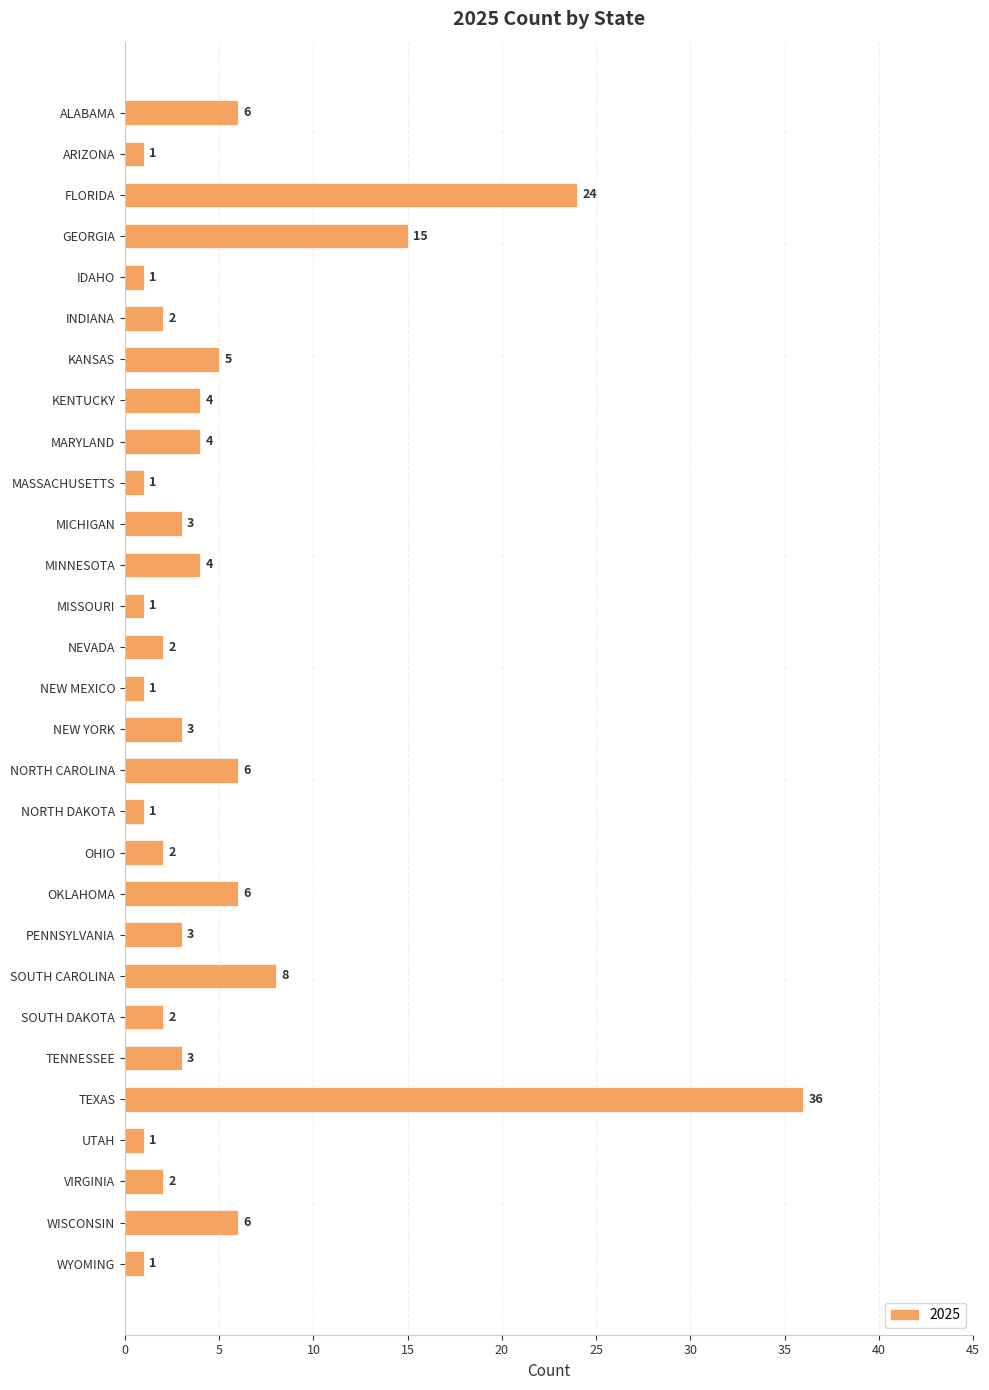

Where is the data nearest to the value 18?

GEORGIA